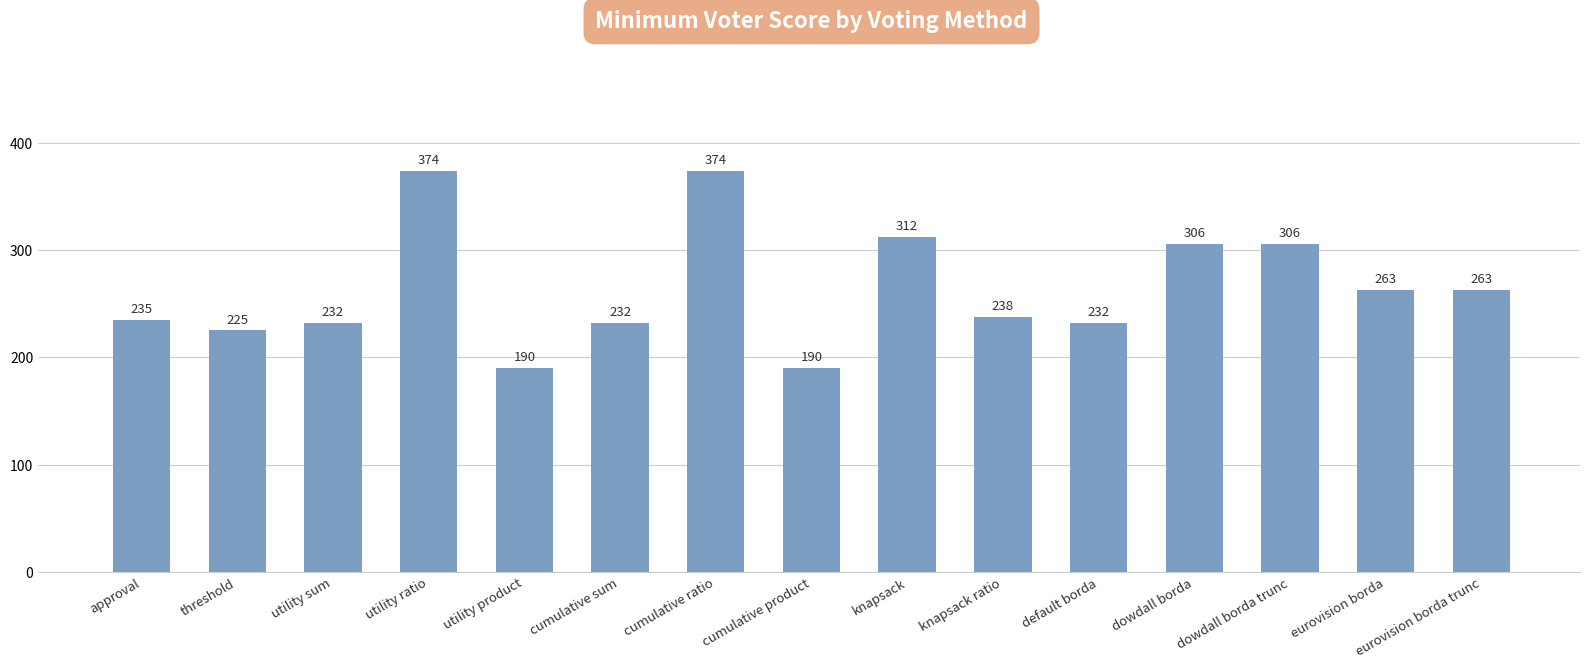

Reading left to right, what are all the values shown in this chart?

235	225	232	374	190	232	374	190	312	238	232	306	306	263	263